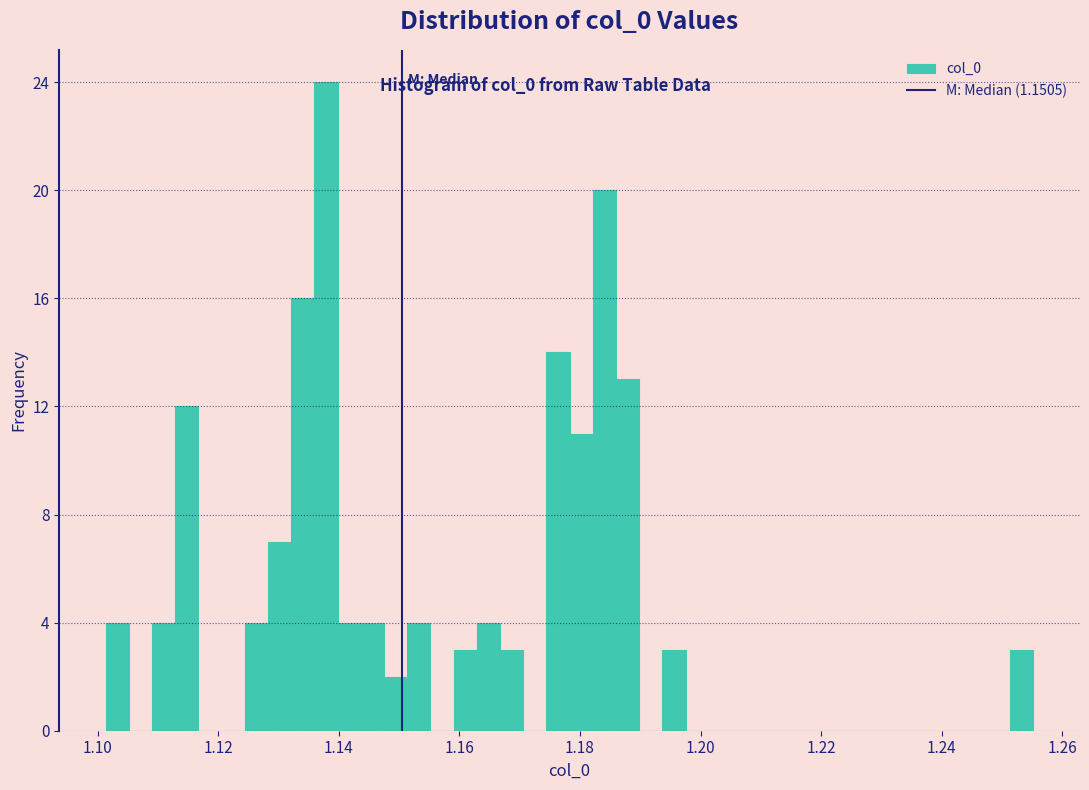

Read against the x-axis, roughly where is the centre of the tallest bar?

1.138